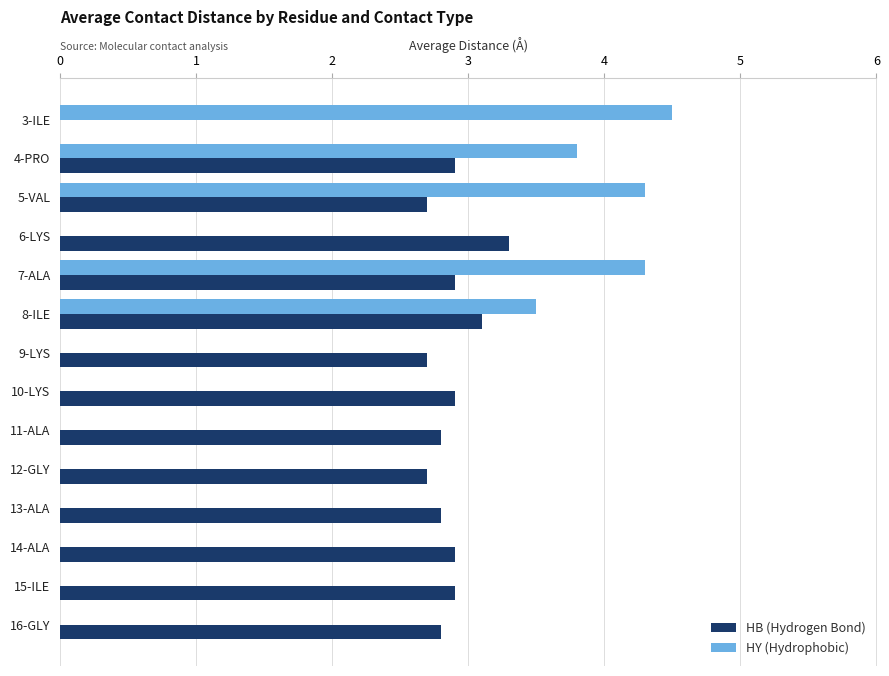

What is the approximate value of HB (Hydrogen Bond) at 9-LYS?

2.7